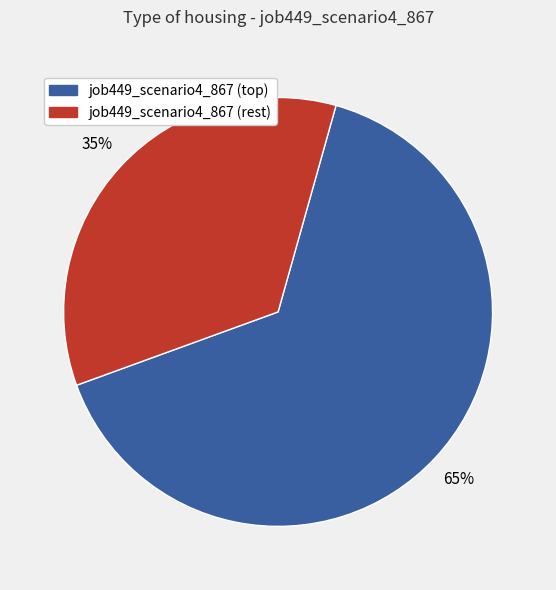

Is there any slice that represents more than half of the pie?

Yes